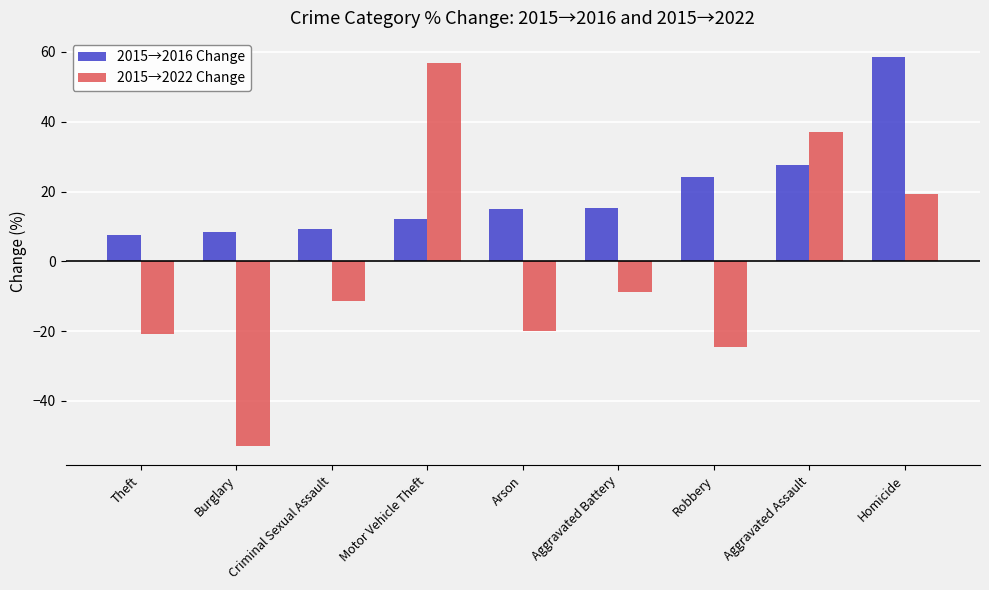

What is the difference between the highest and lowest values at Theft?

28.3